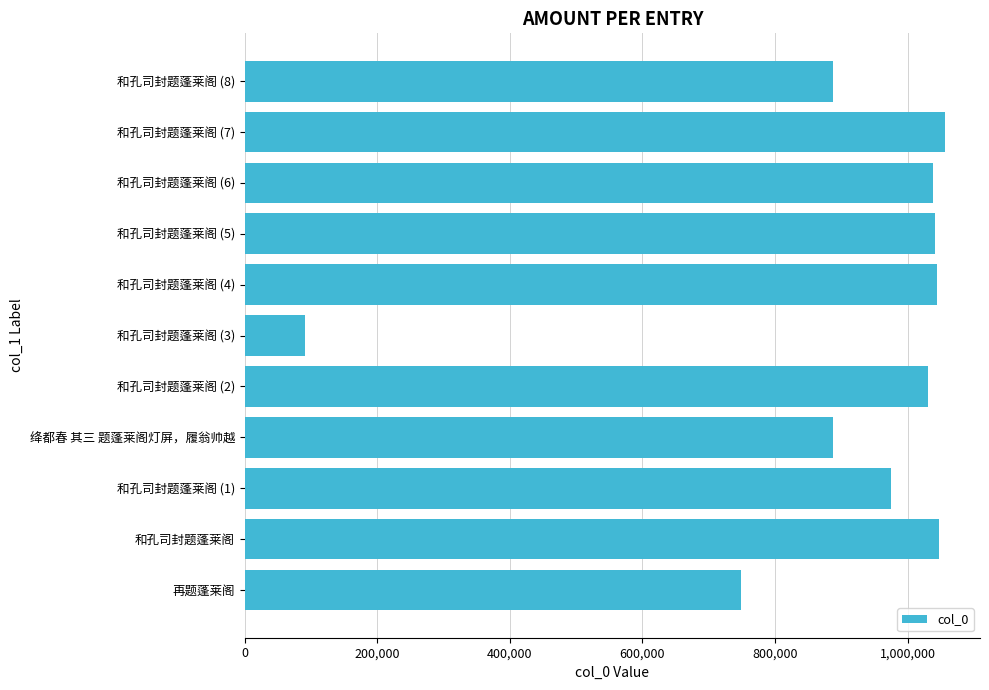

What is the maximum value shown in the chart?

1056371